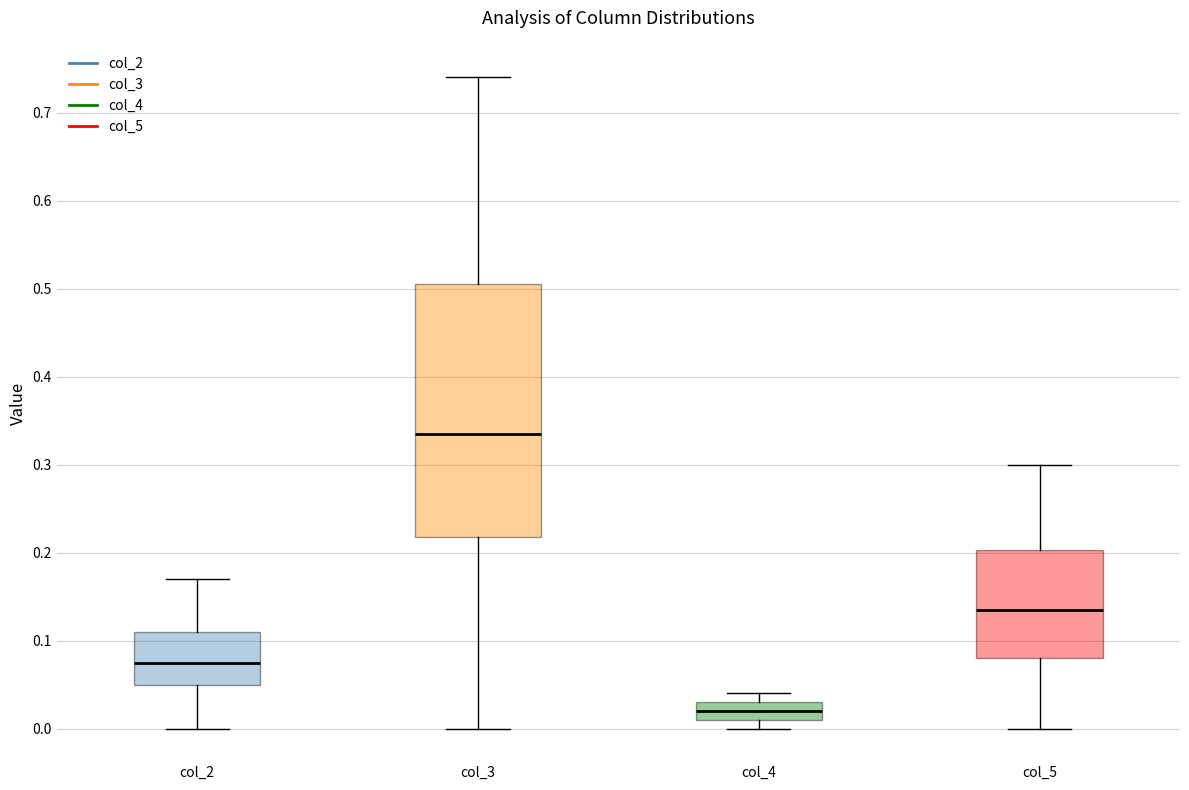

Which box is the tallest, from its lower edge to its upper edge?

col_3